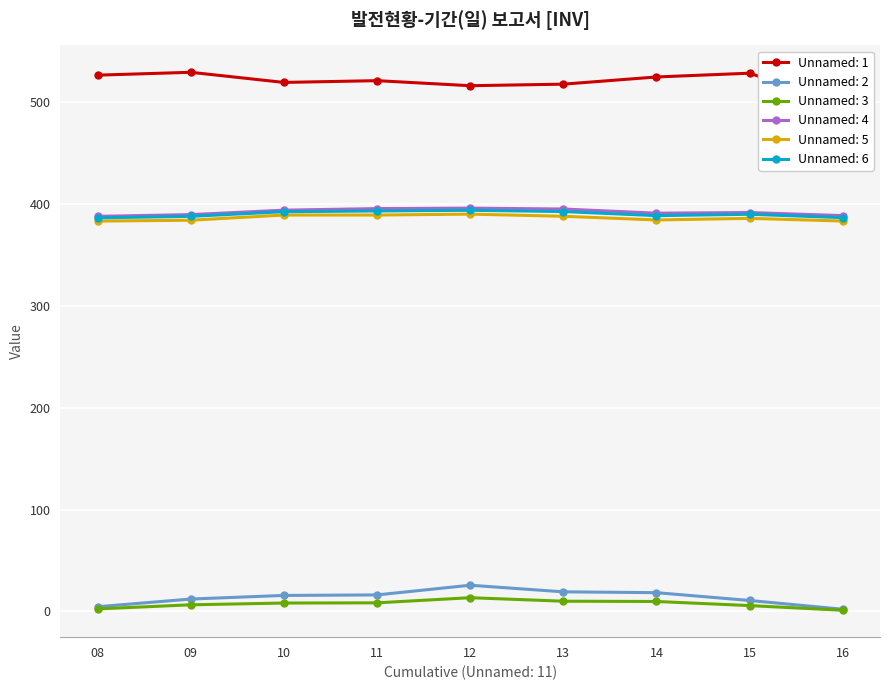

What is the difference between the maximum and second lowest values in the Unnamed: 5 series?

6.8